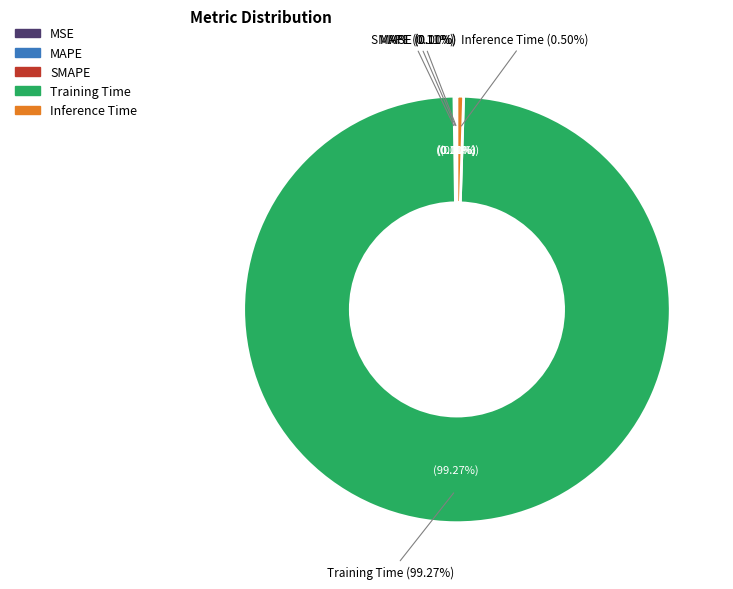

Is there a majority slice in this chart?

Yes